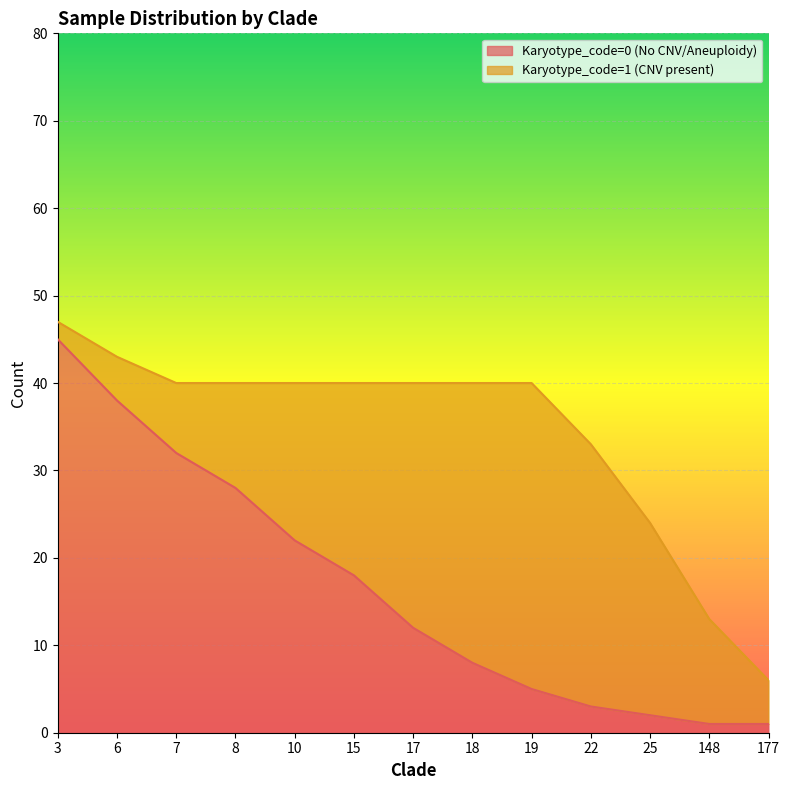

What is the value of the 8th point from the left?

8